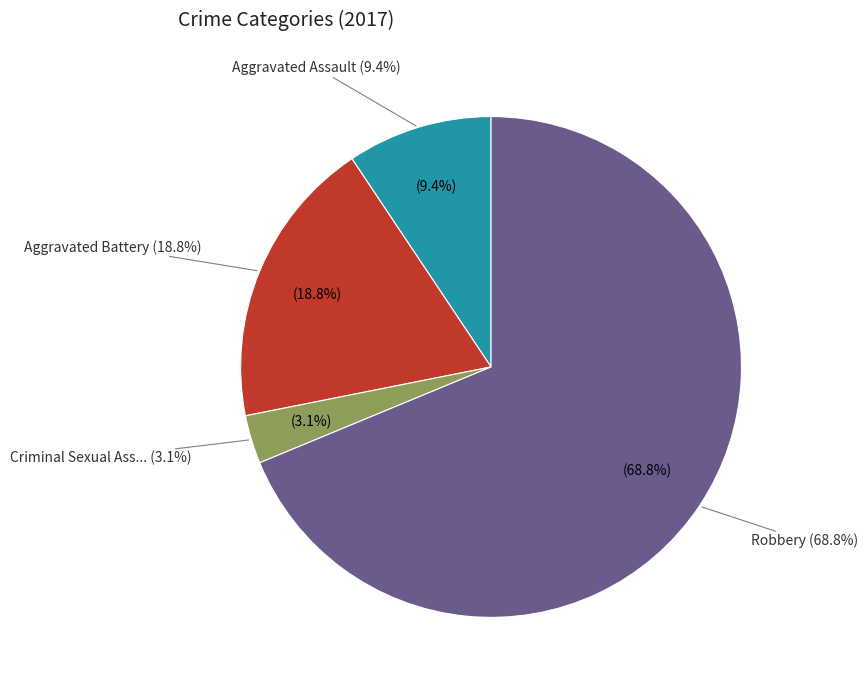

To the nearest percent, what is the difference between the Criminal Sexual Assault and Aggravated Battery slice percentages?

16%